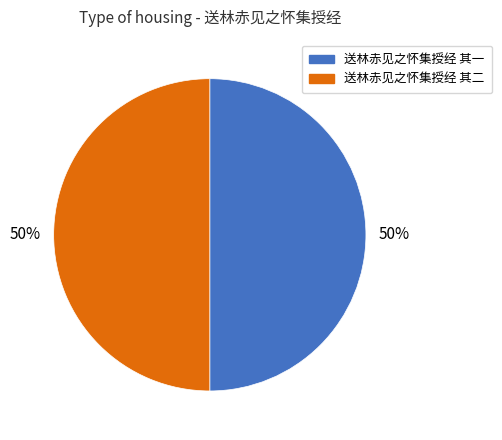

To the nearest percent, what is the combined percentage of 送林赤见之怀集授经 其二 and 送林赤见之怀集授经 其一?

100%